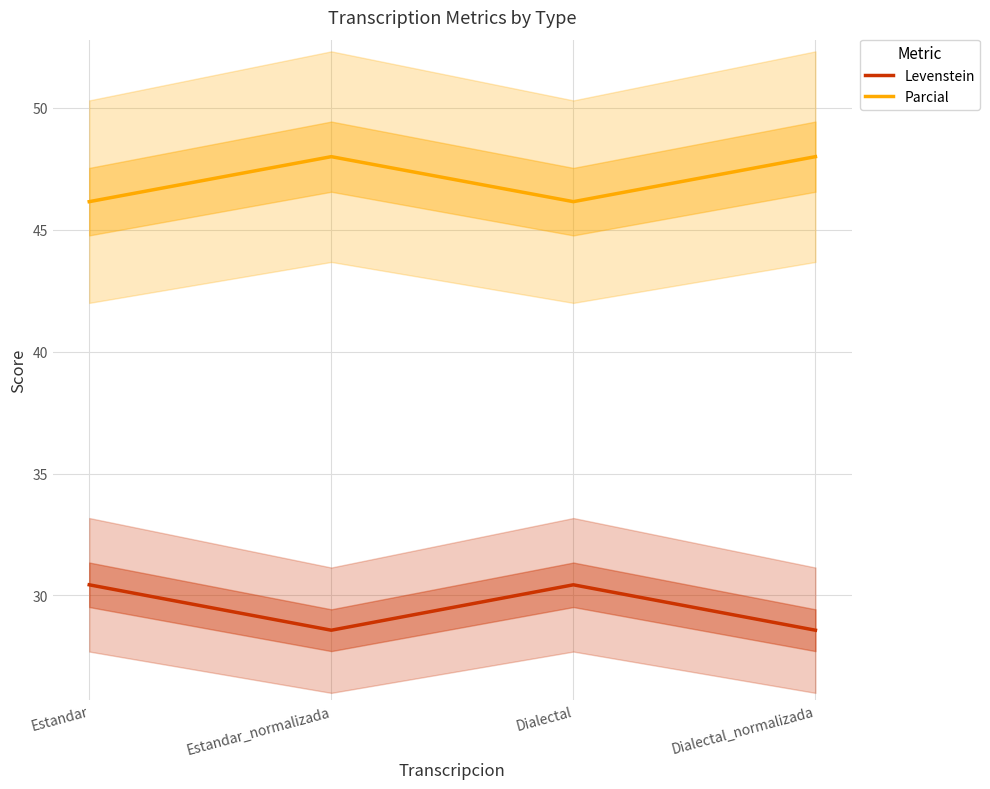

What is the value of the Parcial point at the 3rd from the left?

46.2